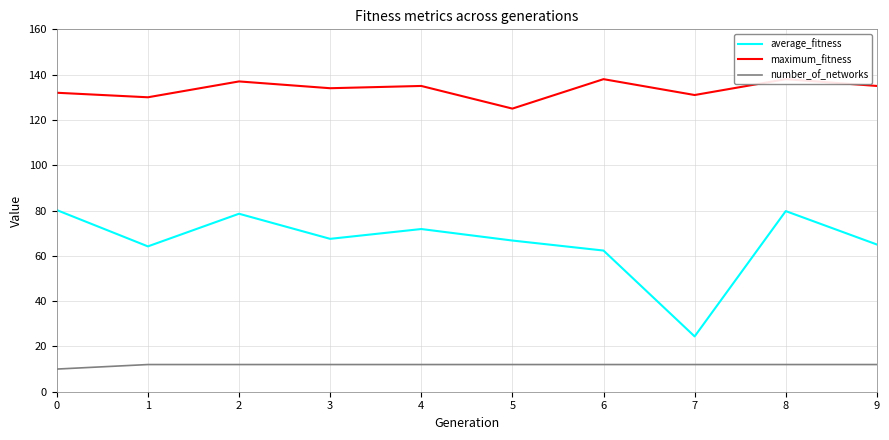

At 7, list the series in order from smallest to largest.

number_of_networks, average_fitness, maximum_fitness